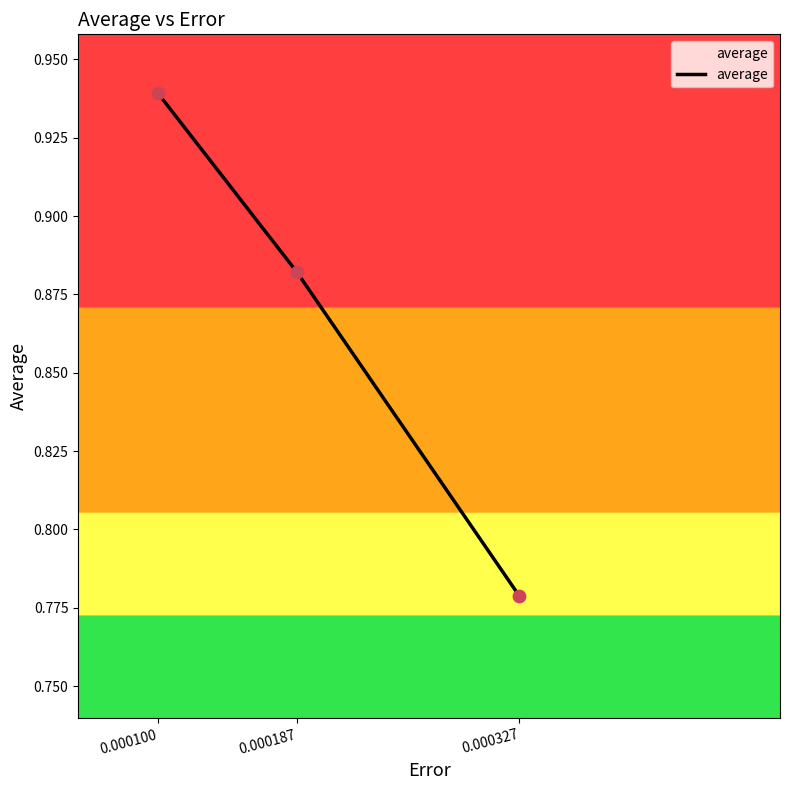

What is the change in value from 0.000100 to 0.000327?

-0.2